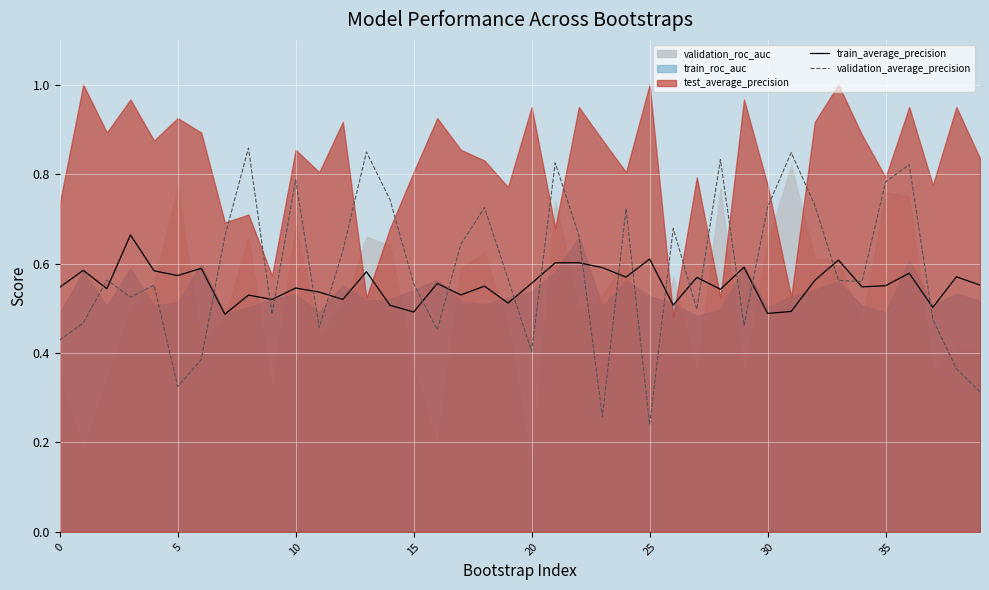

What is the label of the 23rd point from the left?

22